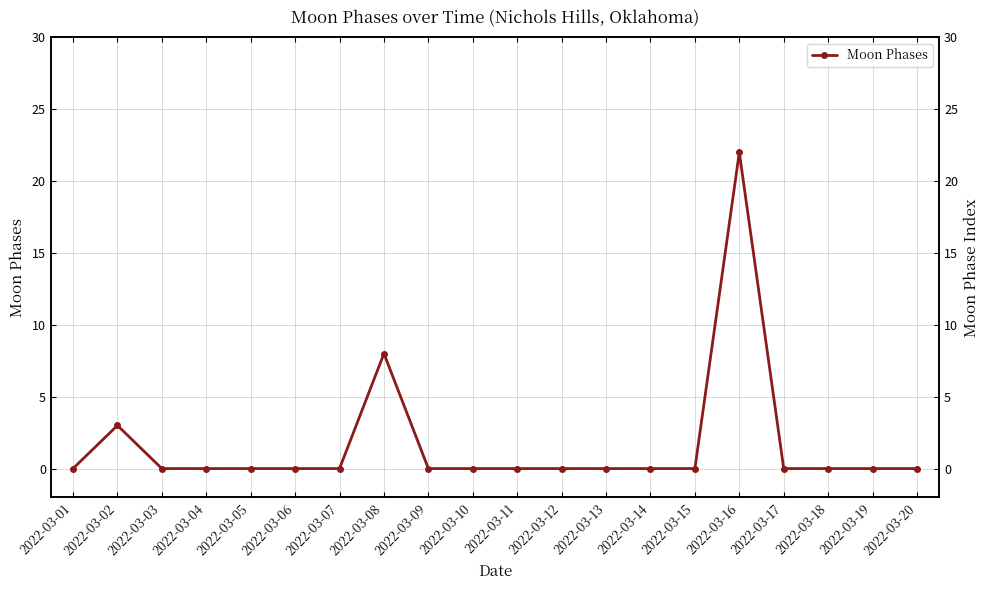

Which has a higher value, 2022-03-05 or 2022-03-03?

2022-03-05